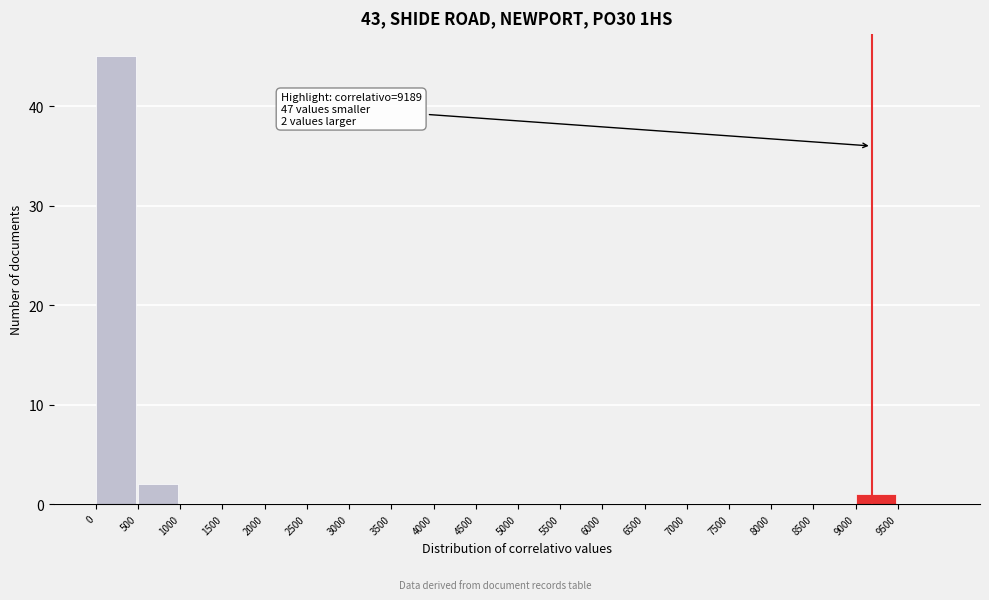

Which range on the x-axis has the tallest bar?

0 to 500